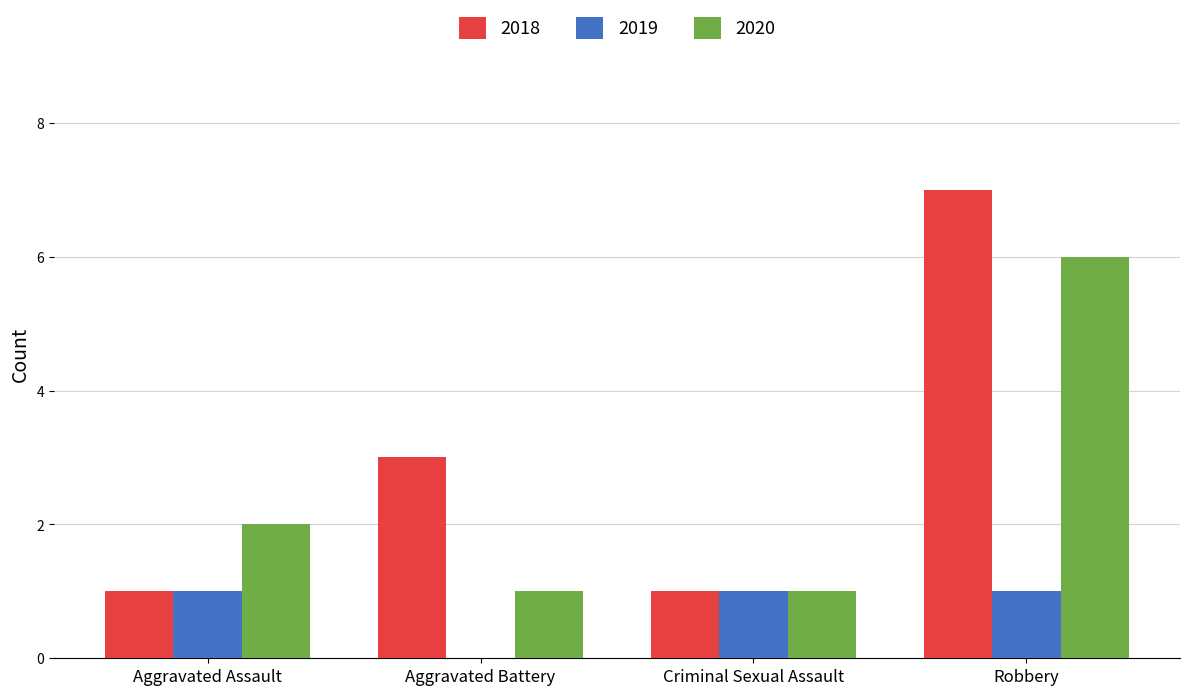

Reading left to right, transcribe all the data shown in this chart.

2018: 1	3	1	7
2019: 1	0	1	1
2020: 2	1	1	6